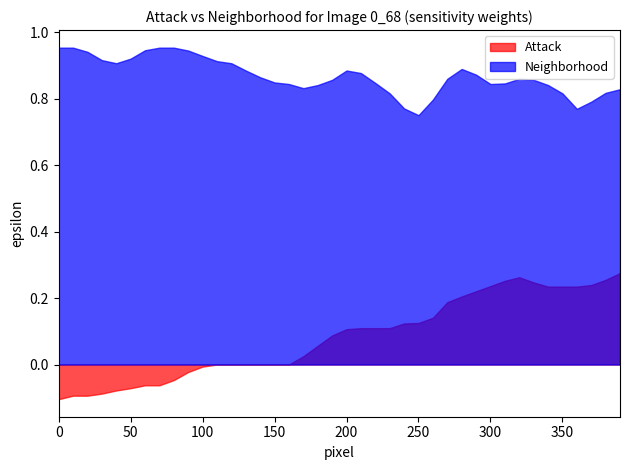

Rank the series by their average value, from highest to lowest.

Neighborhood, Attack